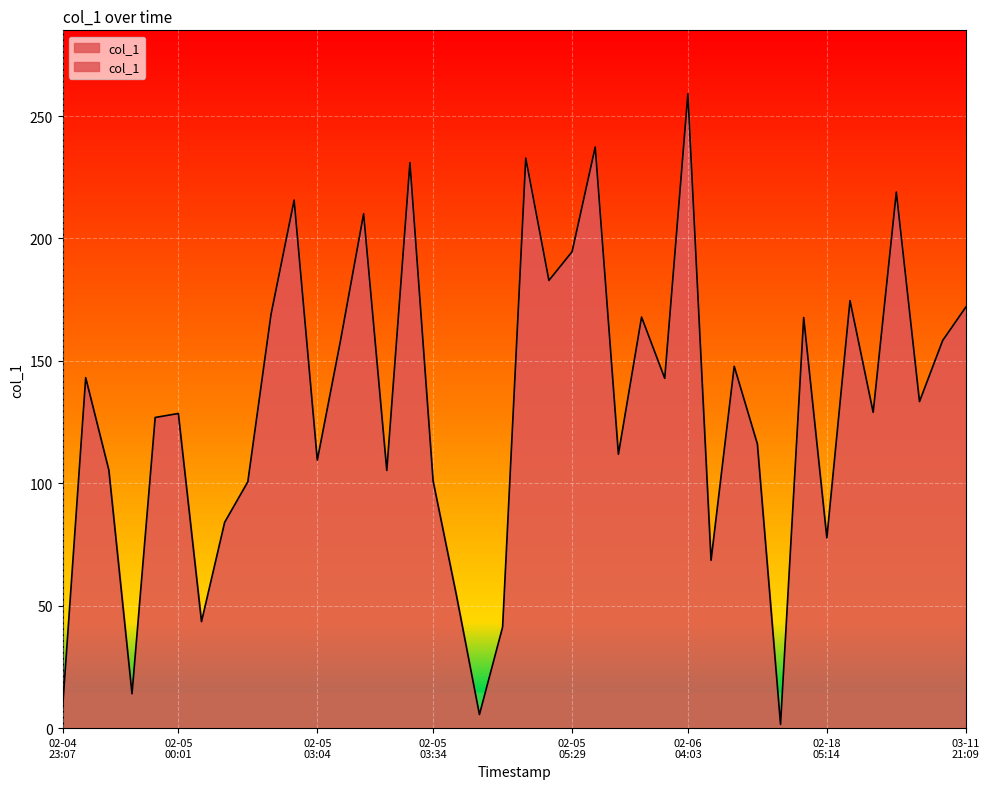

How many lines are shown in the chart?

1